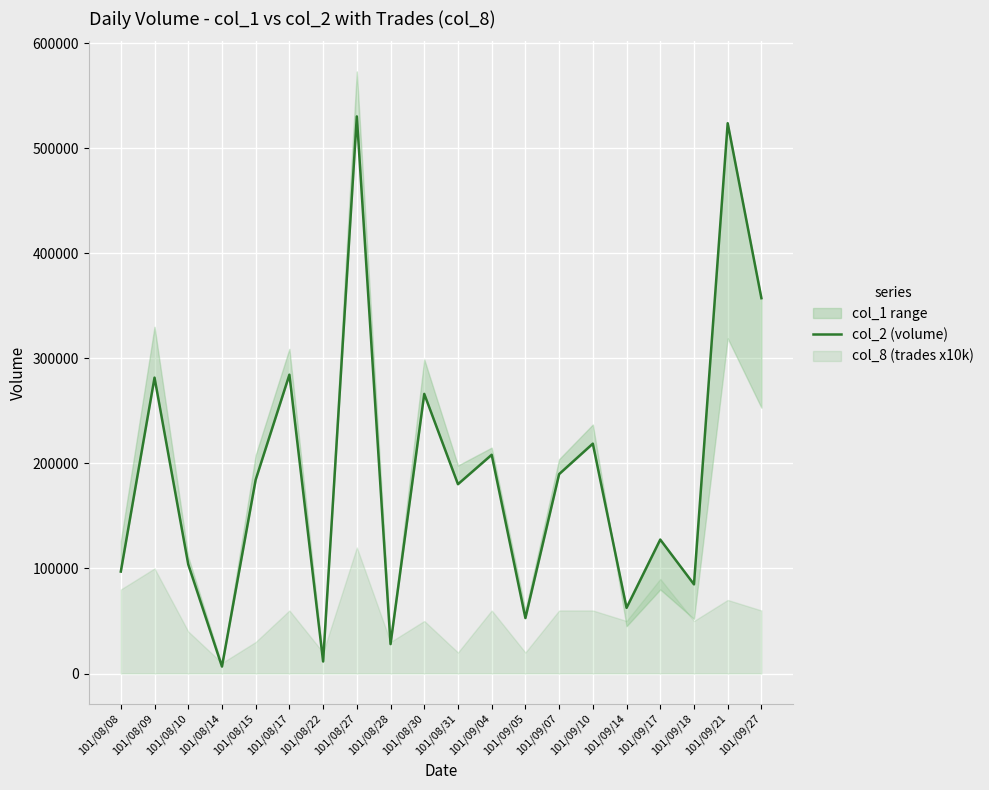

At which label does the data first exceed 184430?

101/08/09